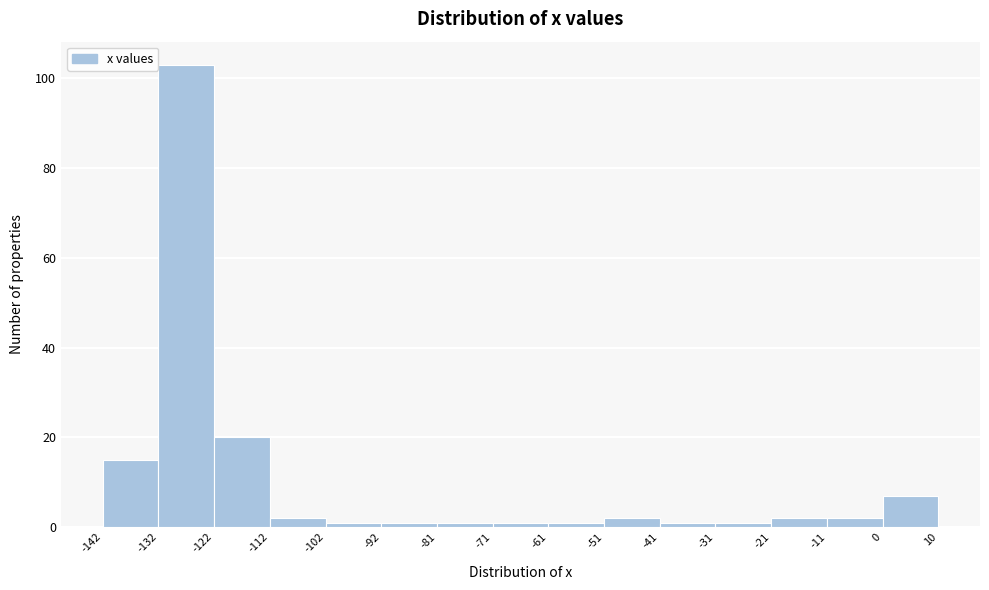

Reading left to right, list every bar in this chart as the range it spans on the x-axis followed by its height. The values are not printed on the chart, so give them approximately, as read against the axis.

-142 to -132: 16
-132 to -122: 104
-122 to -112: 20
-112 to -102: 2
-102 to -92: under 2
-92 to -81: under 2
-81 to -71: under 2
-71 to -61: under 2
-61 to -51: under 2
-51 to -41: 2
-41 to -31: under 2
-31 to -21: under 2
-21 to -11: 2
-11 to 0: 2
0 to 10: 8